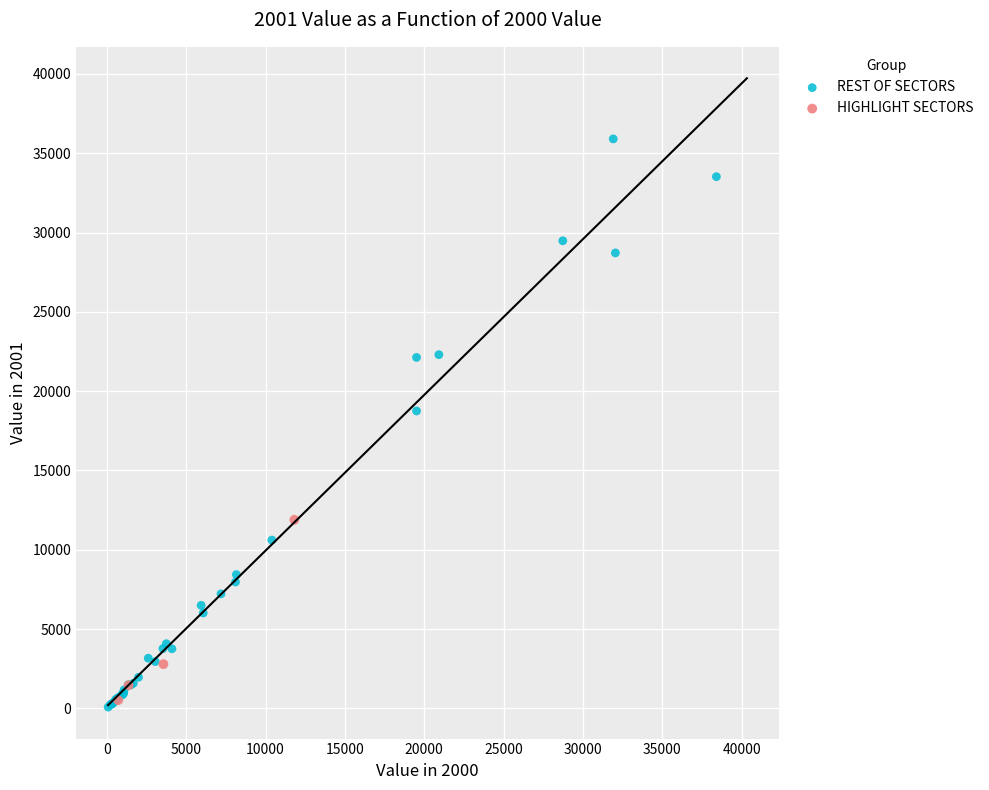

Which series has the widest spread of Y values?

REST OF SECTORS